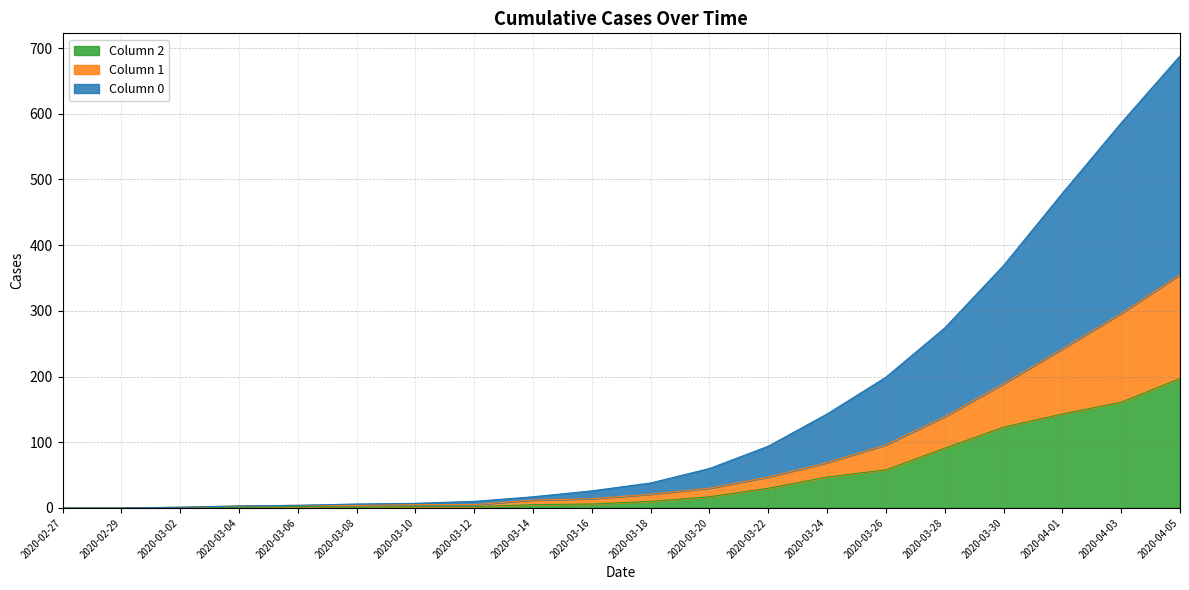

How many distinct data groups are displayed?

3